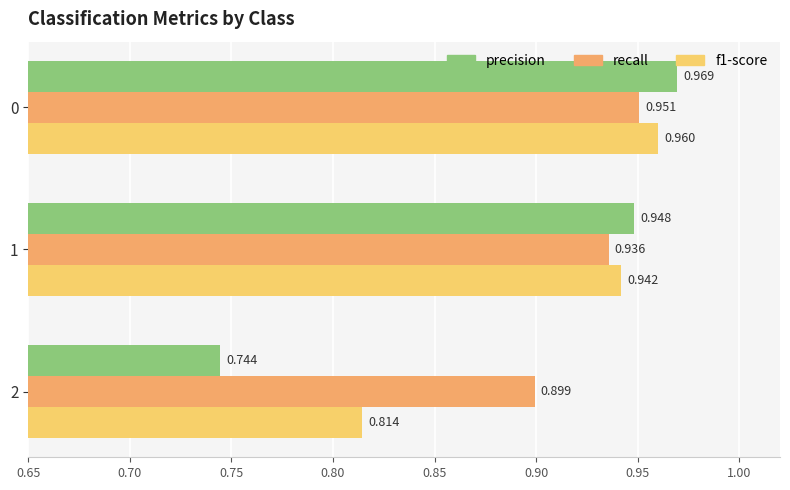

Is the value of precision at 1 greater than the value of f1-score at 1?

Yes